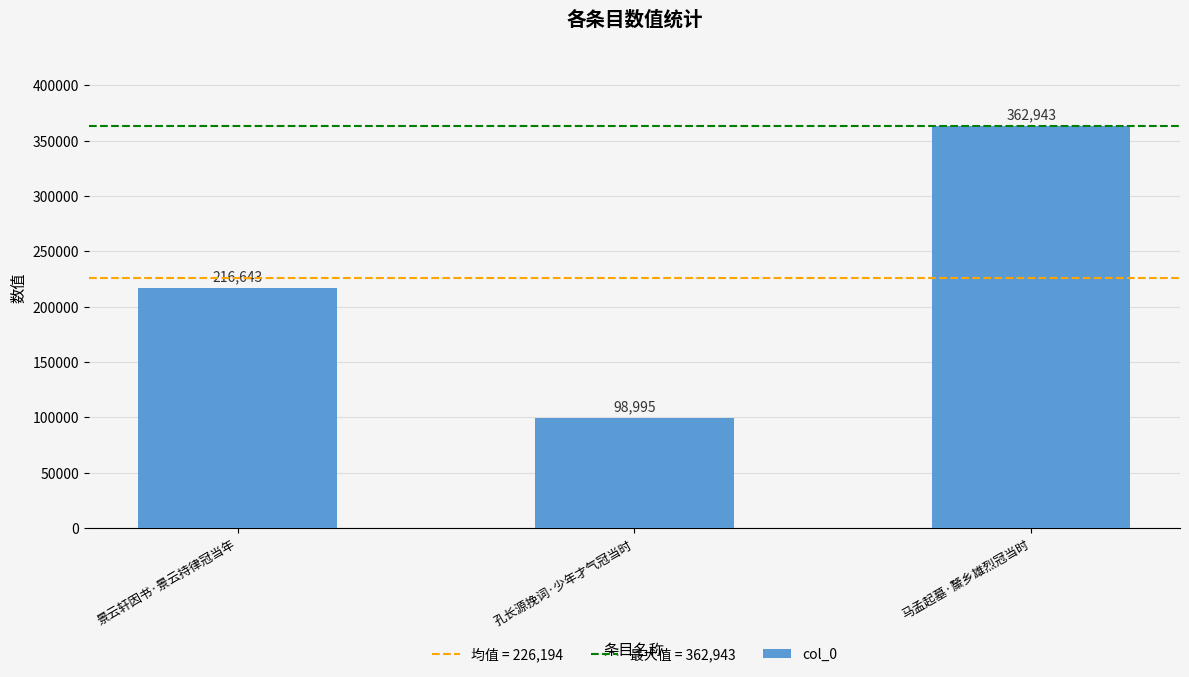

What is the average value?

226194